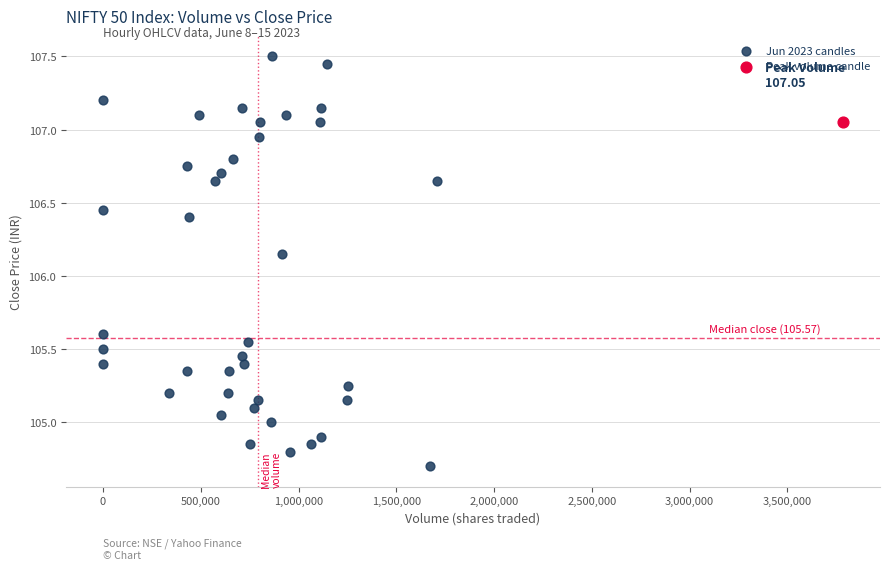

What are all the series names shown in the legend?

Jun 2023 candles, Peak volume candle